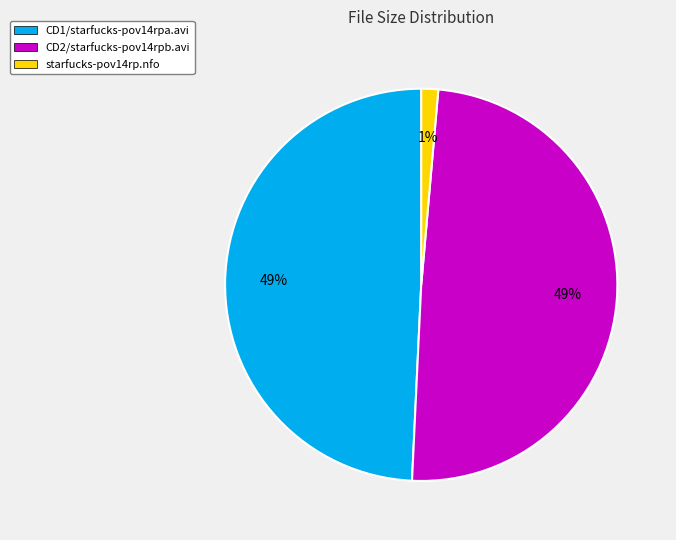

What percentage is the starfucks-pov14rp.nfo slice, to the nearest percent?

1%